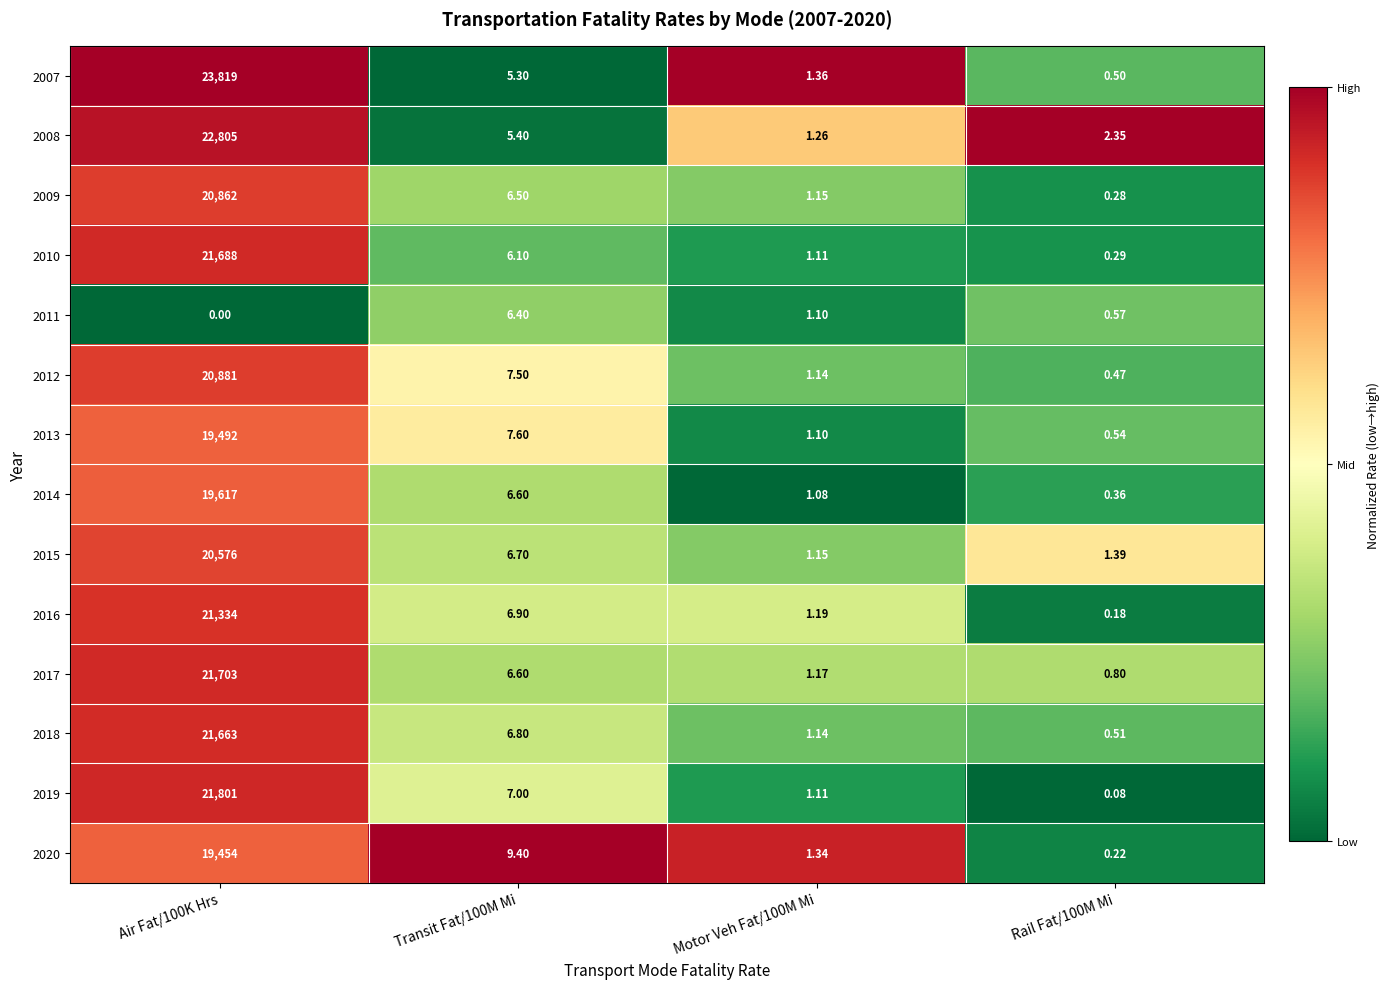

What is the total value across all series at Motor Veh Fat/100M Mi?

16.4